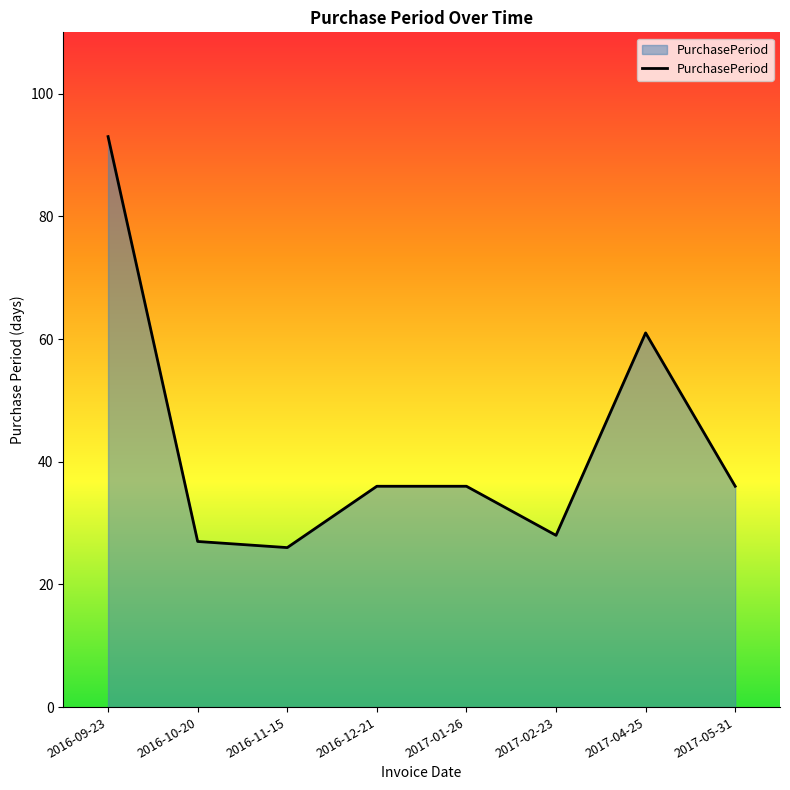

Reading right to left, list all the values displayed in this chart.

2017-05-31=36	2017-04-25=61	2017-02-23=28	2017-01-26=36	2016-12-21=36	2016-11-15=26	2016-10-20=27	2016-09-23=93